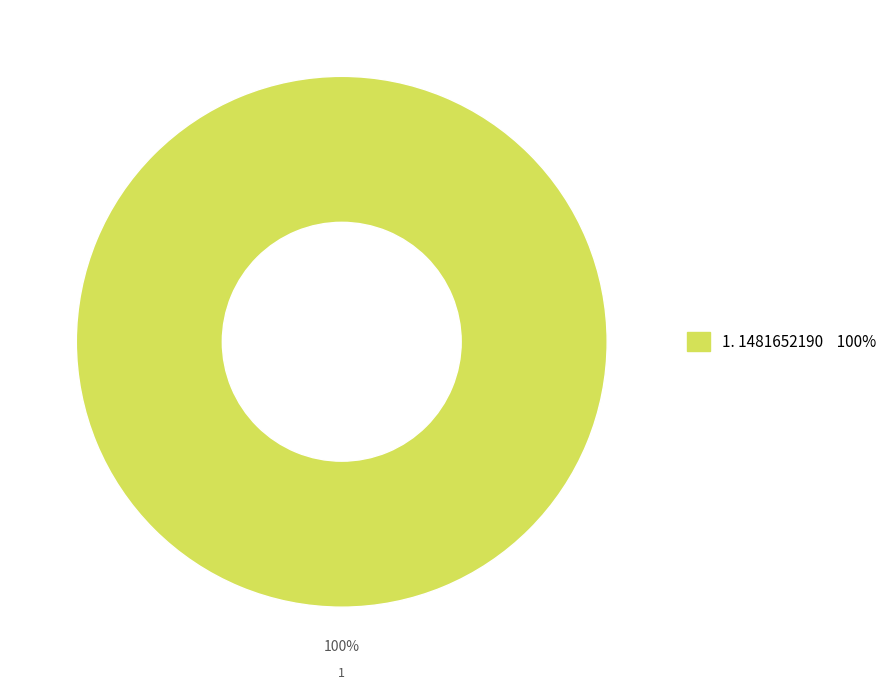

Is there any slice that represents more than half of the pie?

Yes